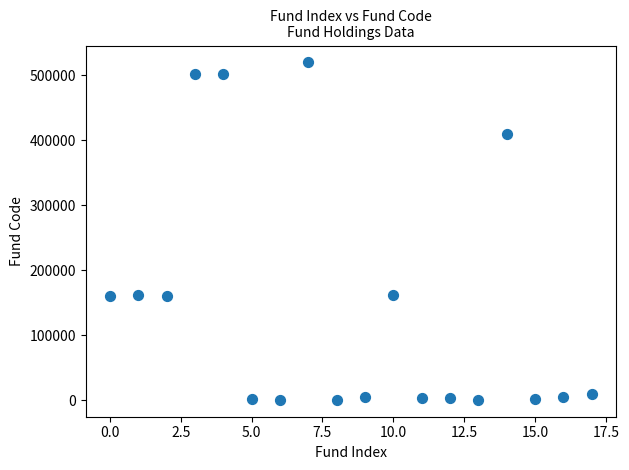

What is the range of Y values (max minus min)?

518862